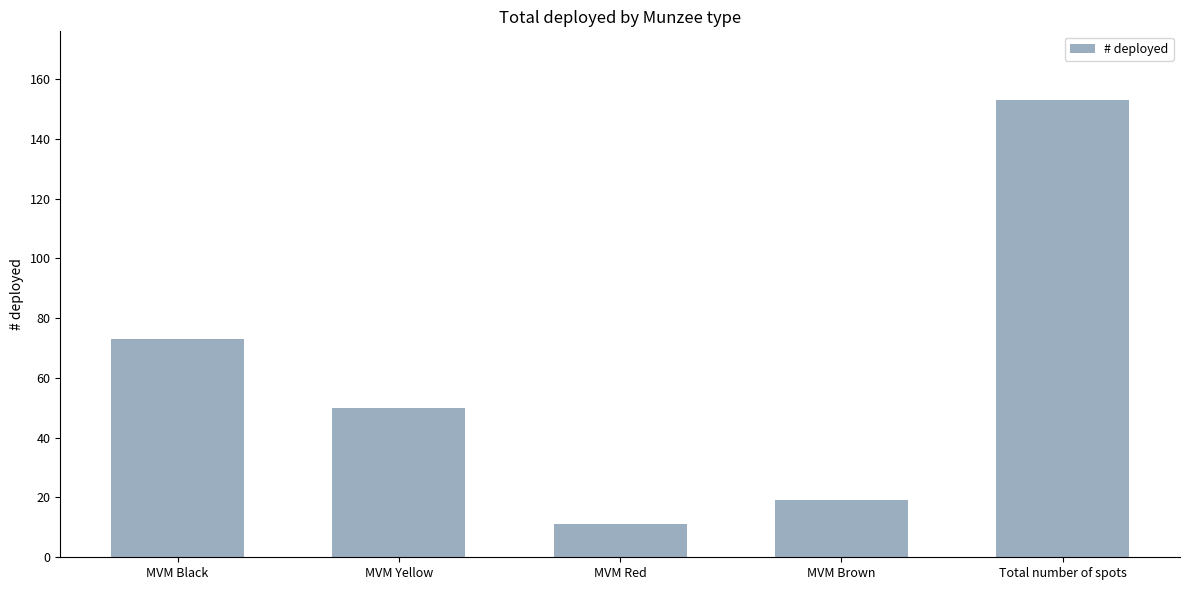

List the labels in order of value, smallest first.

MVM Red, MVM Brown, MVM Yellow, MVM Black, Total number of spots